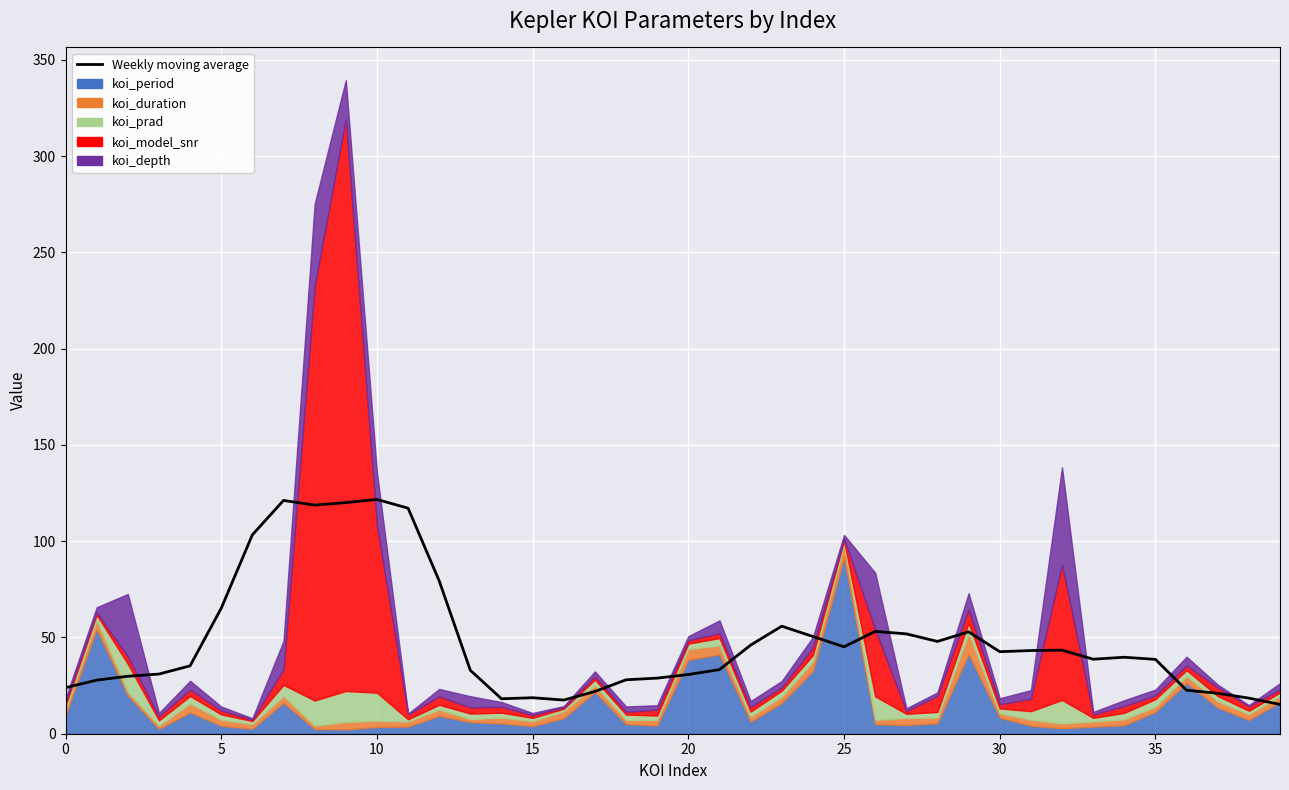

What is the sum of the values at 18 and 17?

50.0